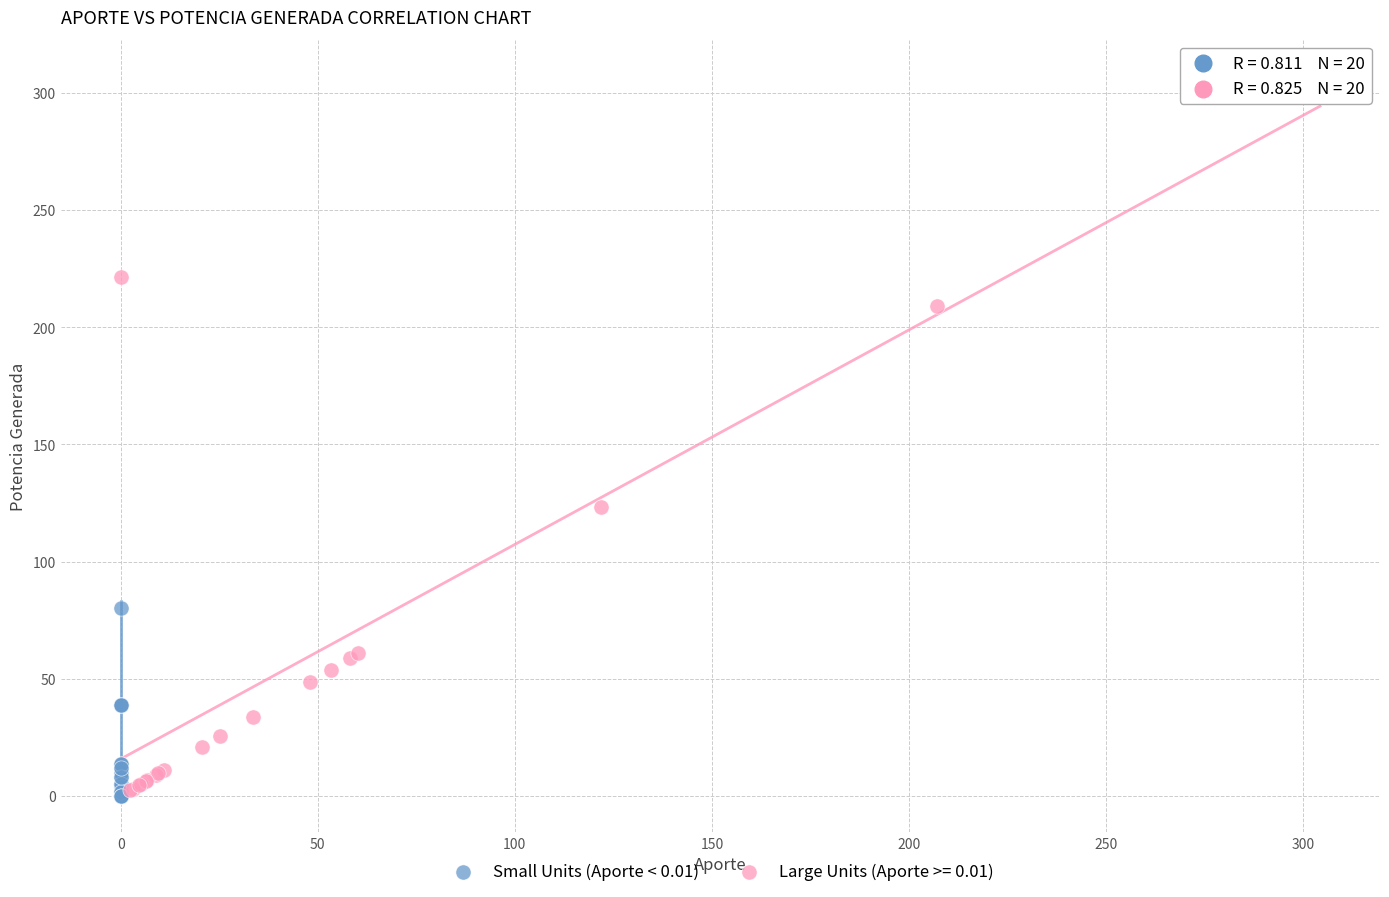

Which series contains the highest Y value?

Large Units (Aporte >= 0.01)